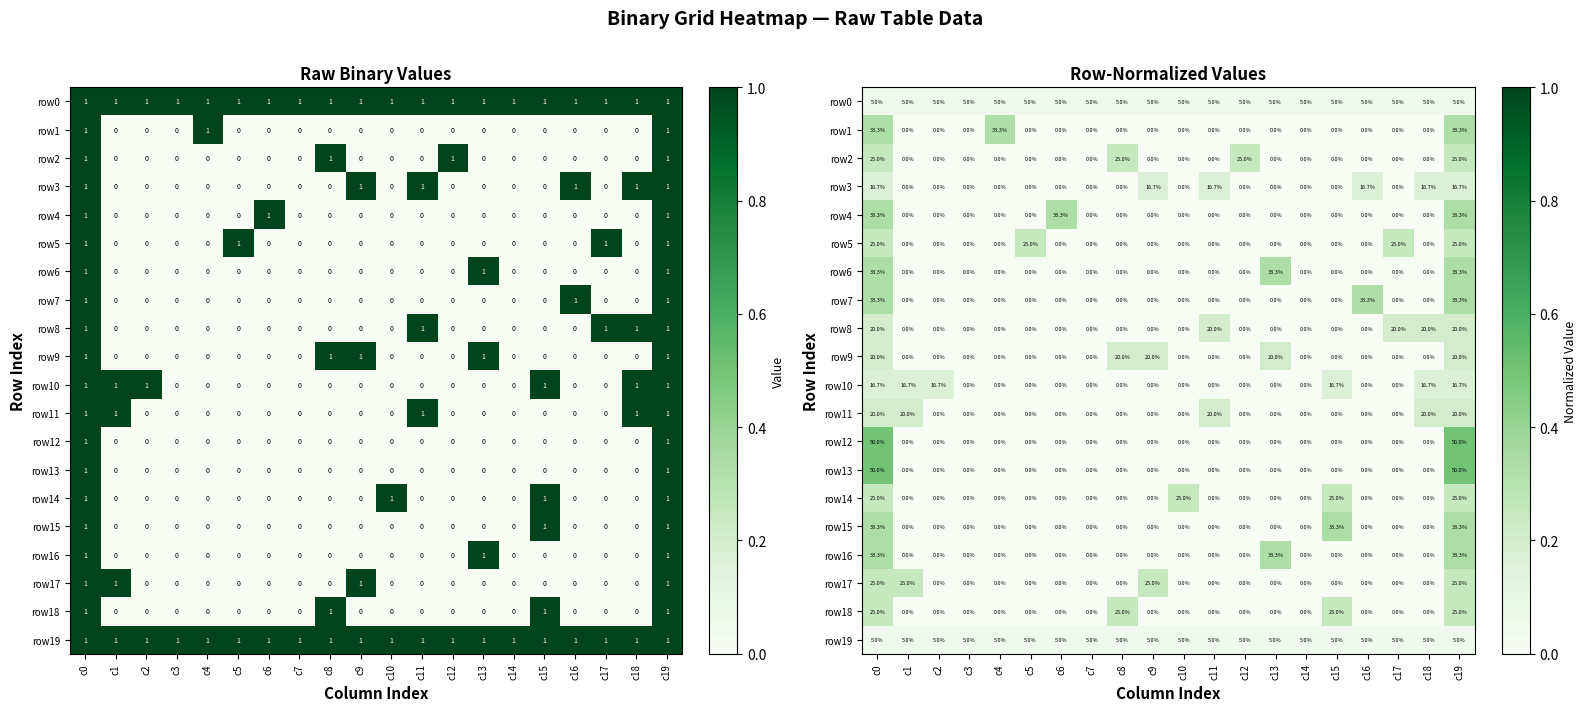

At which label does row16 reach its minimum?

c1